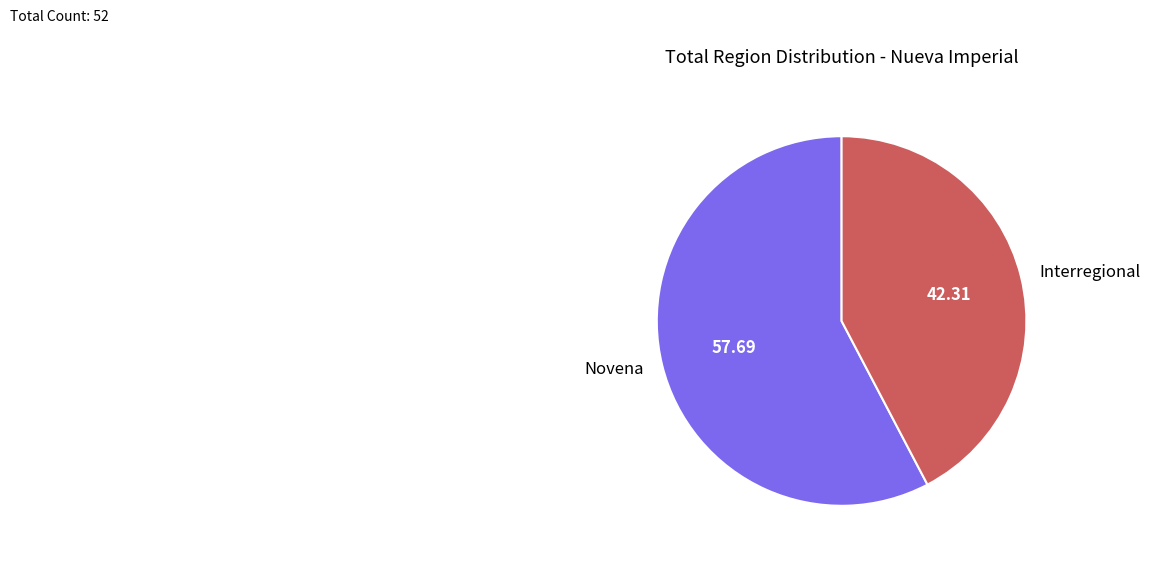

Which has a higher value, Interregional or Novena?

Novena